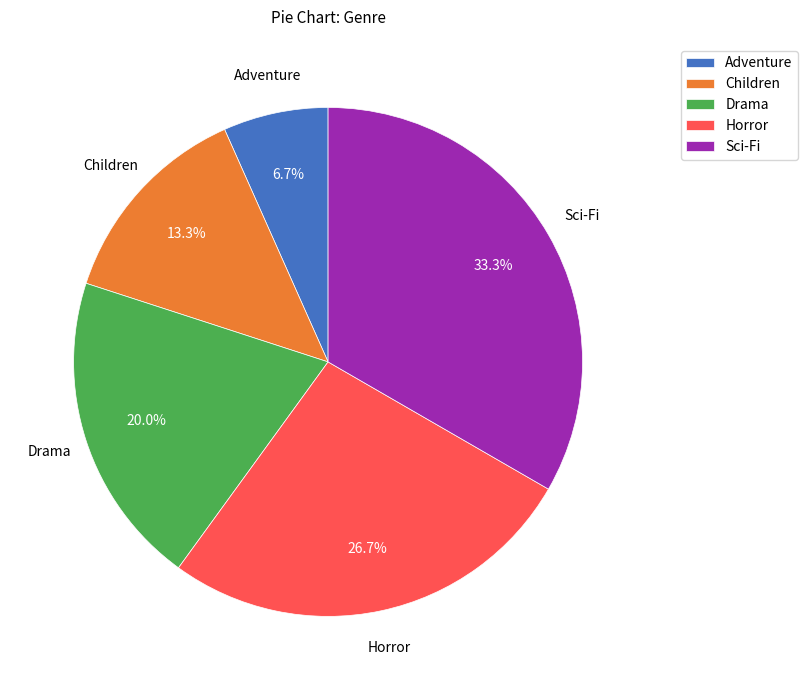

What percentage is NOT represented by Sci-Fi?

66.7%